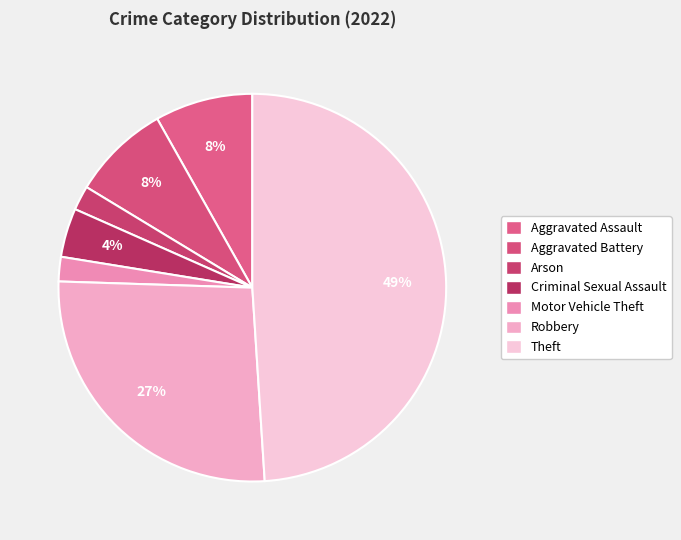

Count the number of slices in the pie.

7